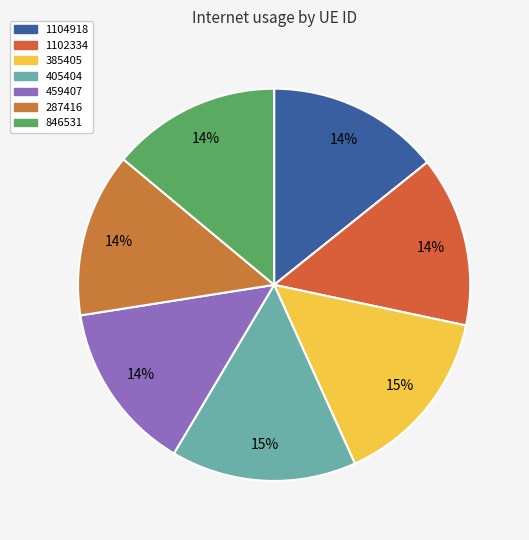

What percentage is the 405404 slice, to the nearest percent?

15%